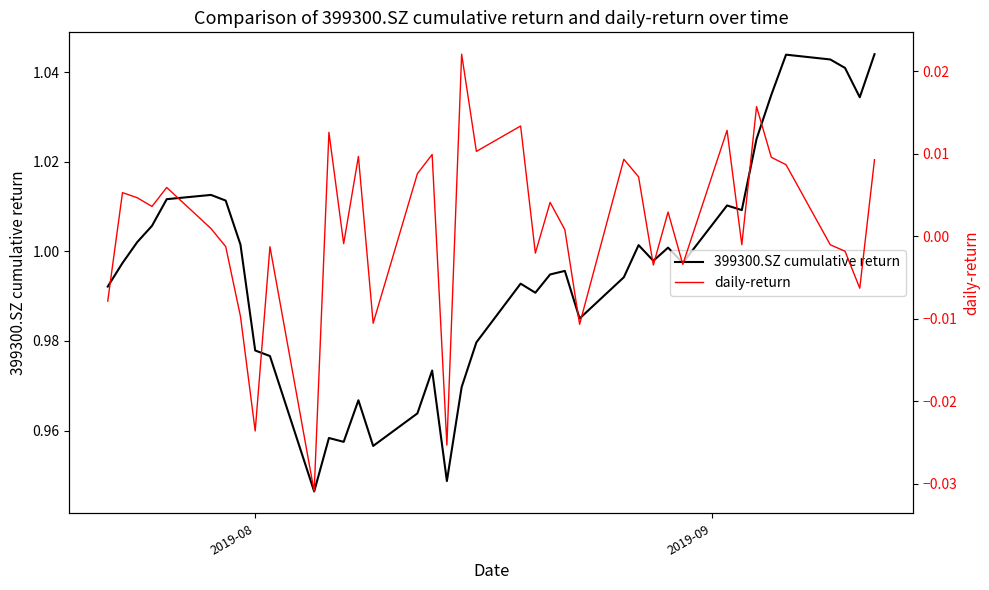

Count the number of data series in this chart.

2